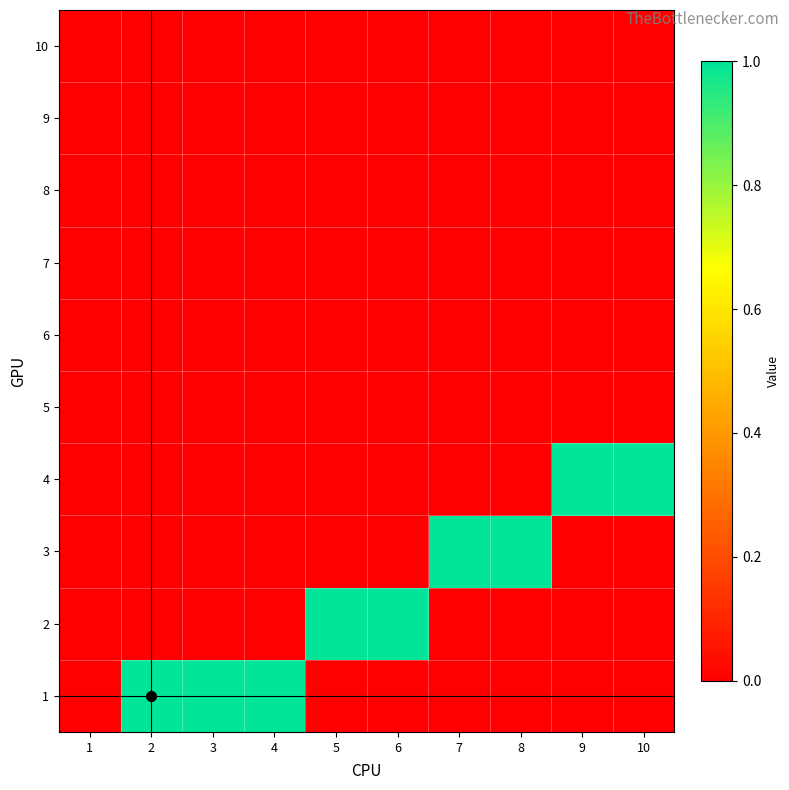

Between 10 and 7, which is larger?

10